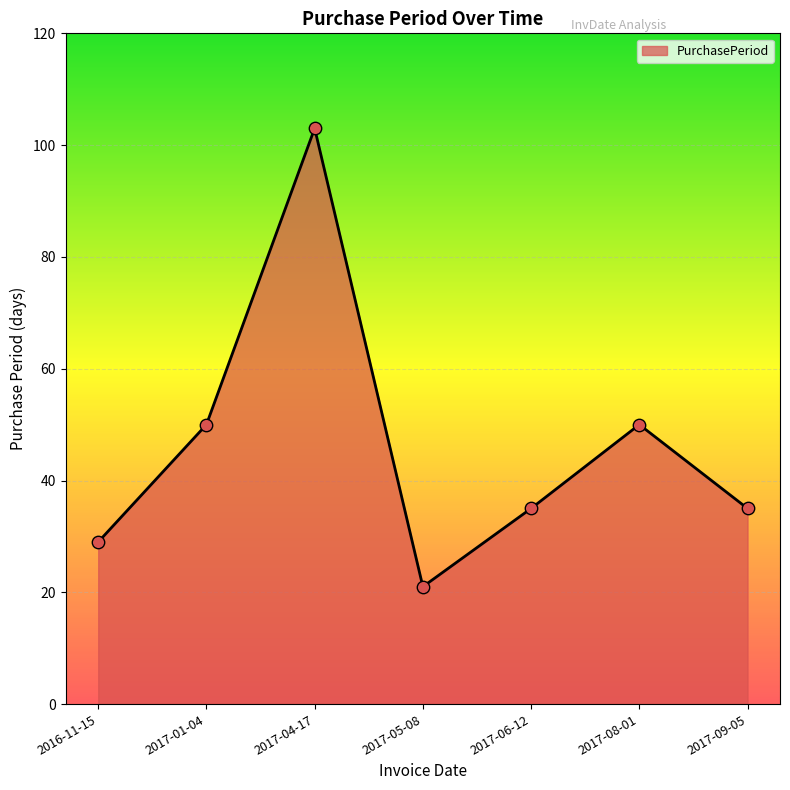

Which has a higher value, 2017-09-05 or 2017-05-08?

2017-09-05